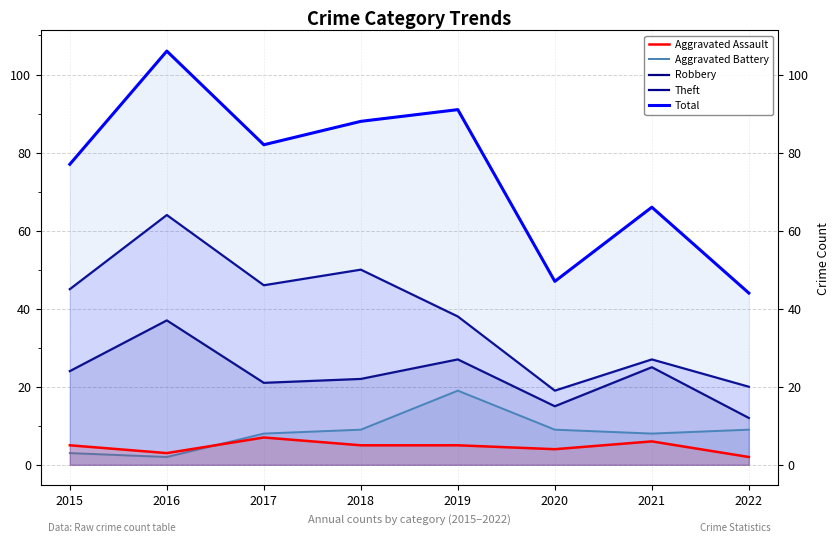

How many distinct data groups are displayed?

5